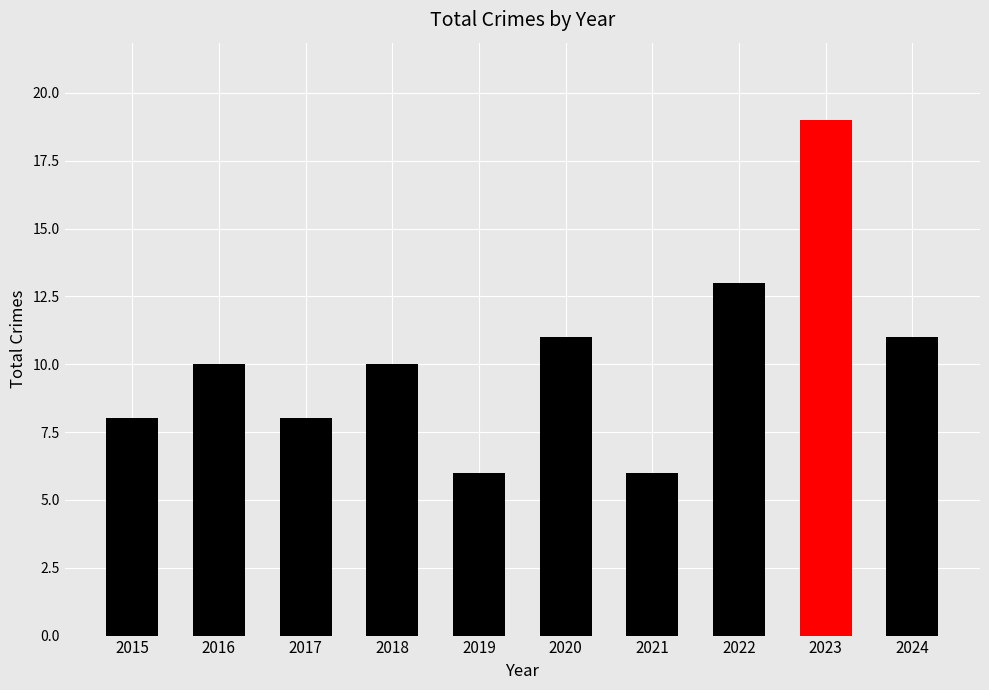

Reading left to right, extract all data points from this chart.

2015=8	2016=10	2017=8	2018=10	2019=6	2020=11	2021=6	2022=13	2023=19	2024=11